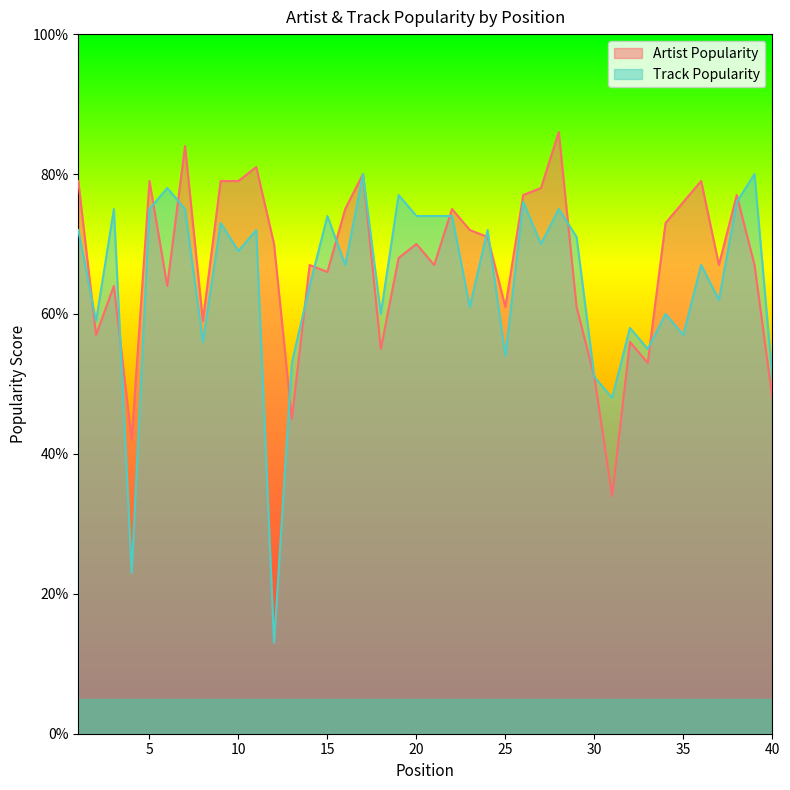

Reading right to left, list all the values displayed in this chart.

Artist Popularity: 40=48	39=67	38=77	37=67	36=79	35=76	34=73	33=53	32=56	31=34	30=51	29=61	28=86	27=78	26=77	25=61	24=71	23=72	22=75	21=67	20=70	19=68	18=55	17=80	16=75	15=66	14=67	13=45	12=70	11=81	10=79	9=79	8=59	7=84	6=64	5=79	4=42	3=64	2=57	1=79
Track Popularity: 40=51	39=80	38=76	37=62	36=67	35=57	34=60	33=55	32=58	31=48	30=51	29=71	28=75	27=70	26=76	25=54	24=72	23=61	22=74	21=74	20=74	19=77	18=60	17=80	16=67	15=74	14=64	13=53	12=13	11=72	10=69	9=73	8=56	7=75	6=78	5=75	4=23	3=75	2=59	1=72